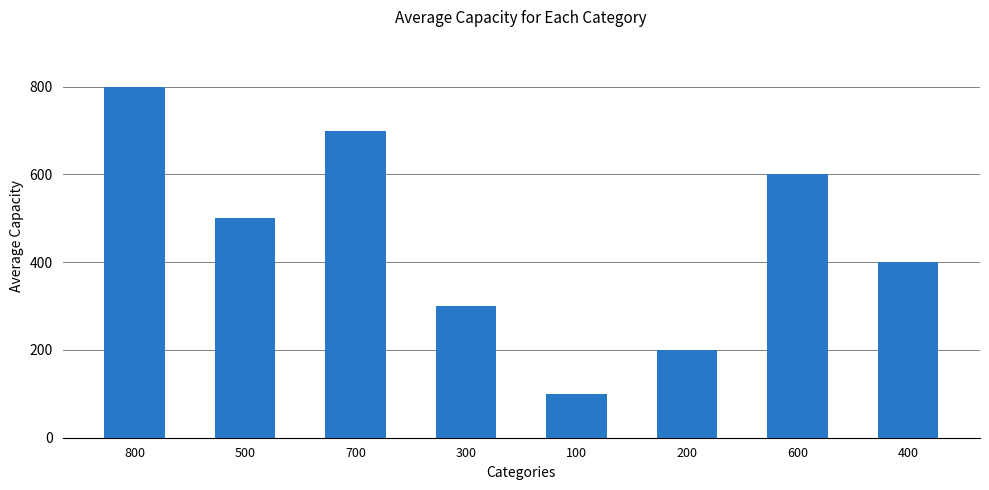

How many bars are there in total?

8